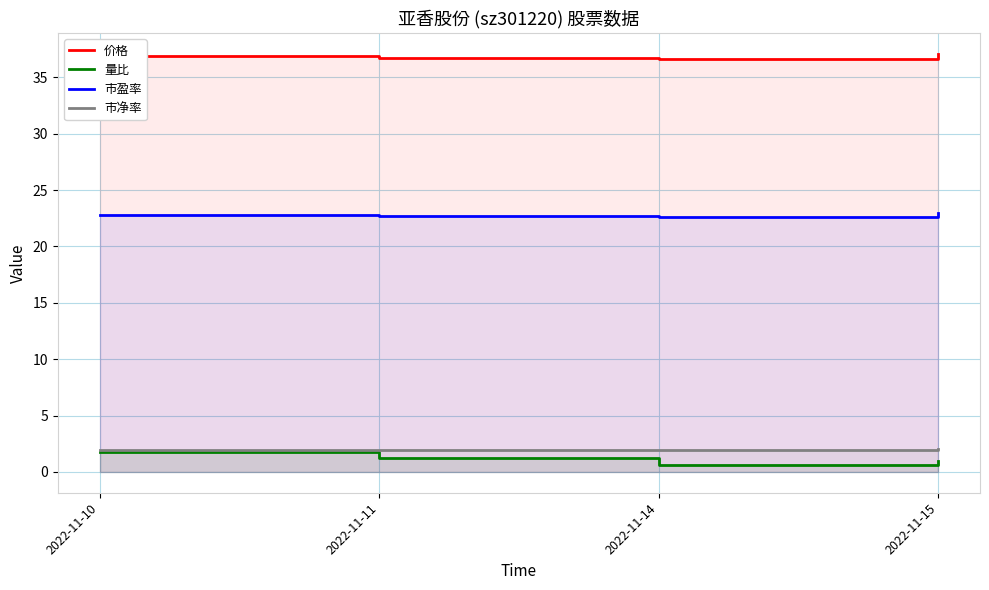

What is the total value across all series at 2022-11-14?

61.8